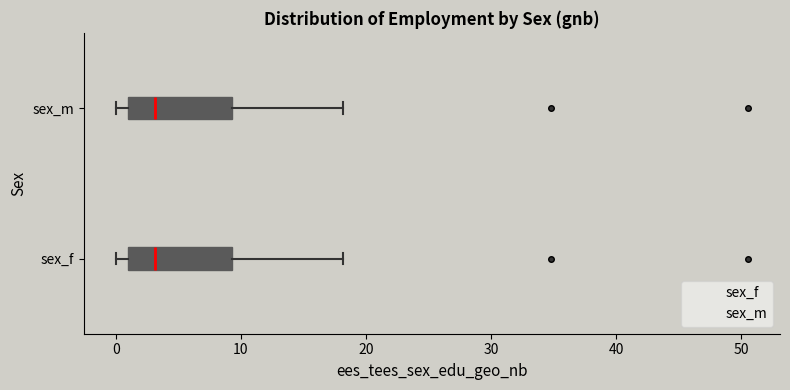

Where does the right whisker of the box for sex_m end on the x-axis? The values are not printed on the chart, so give them approximately, as read against the axis.

18